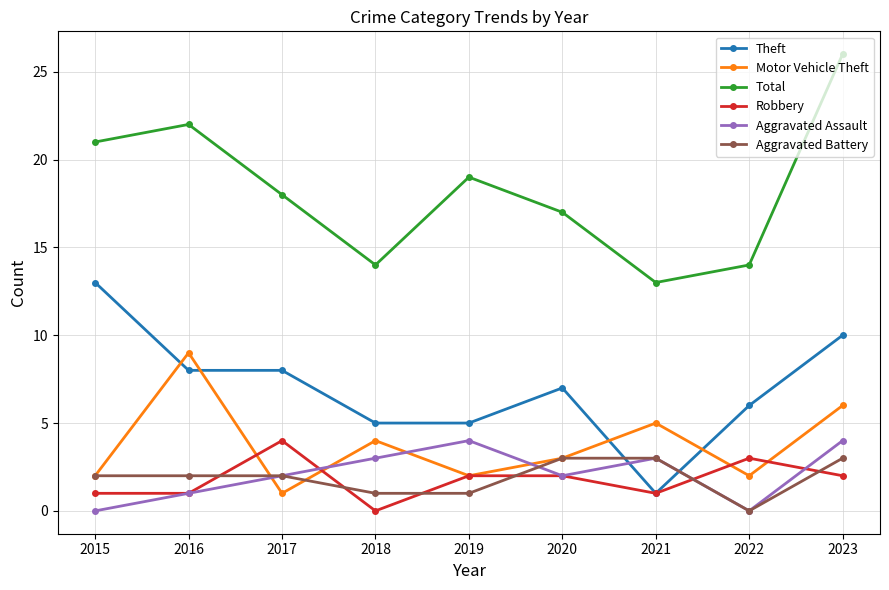

At which category does Total reach its first local valley?

2018